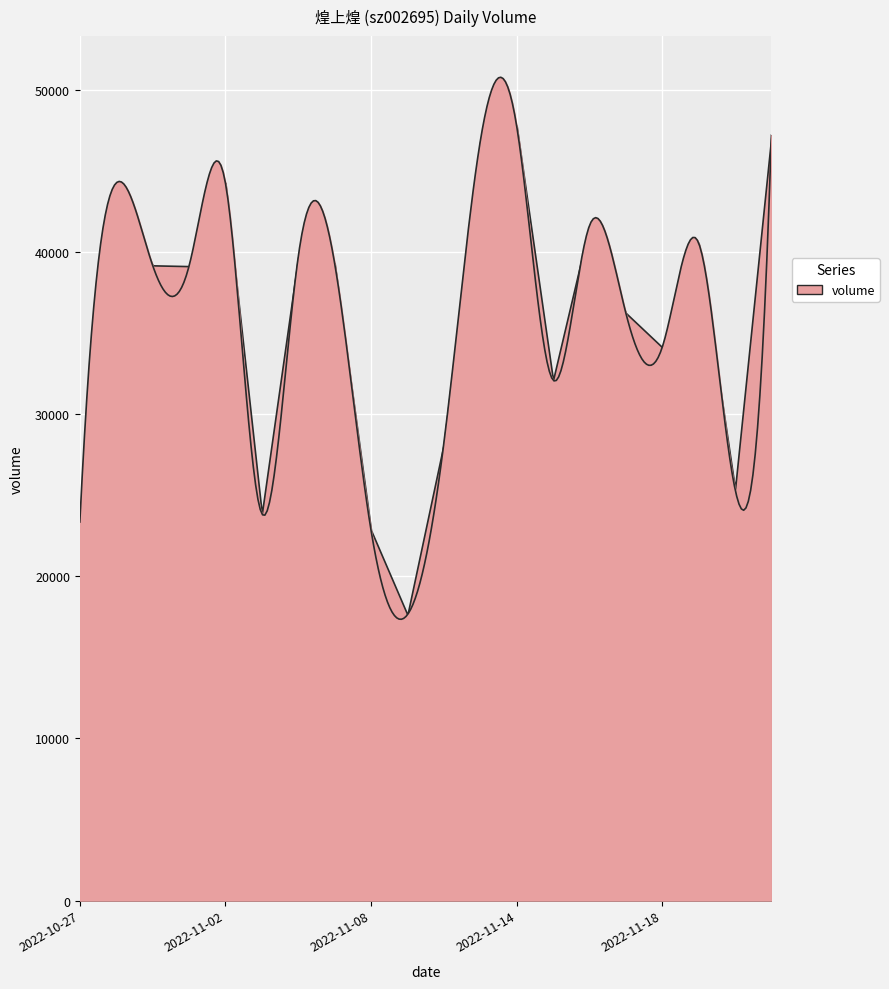

What is the sum of all values?

713886